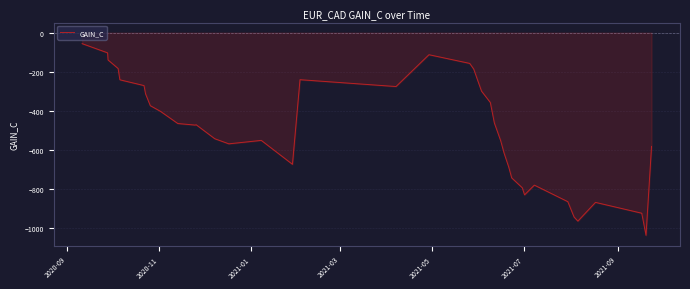

What is the maximum value shown in the chart?

-56.0